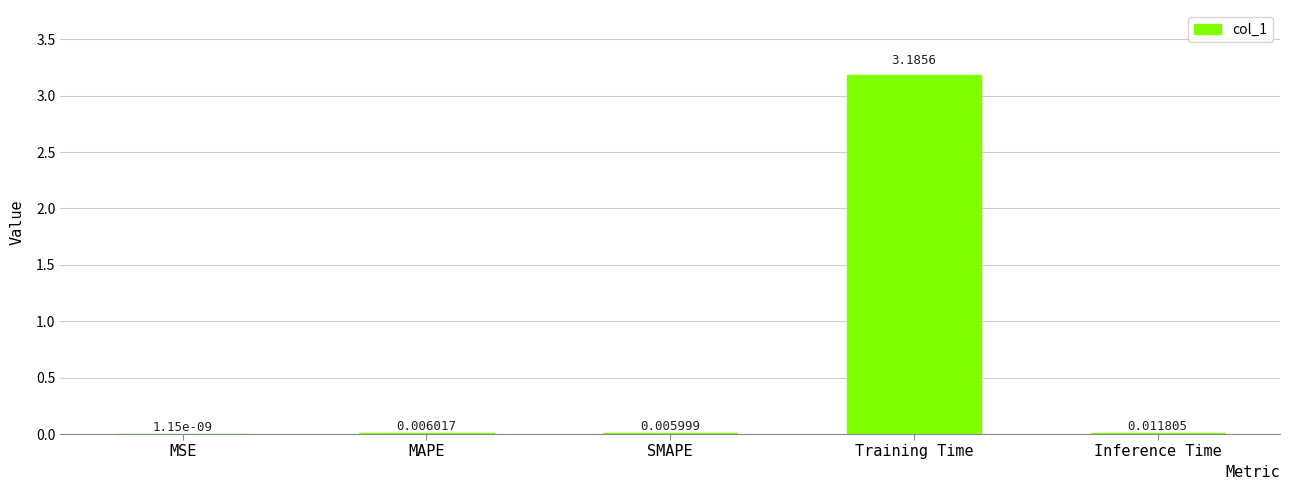

Where is the data nearest to the value 1?

Inference Time